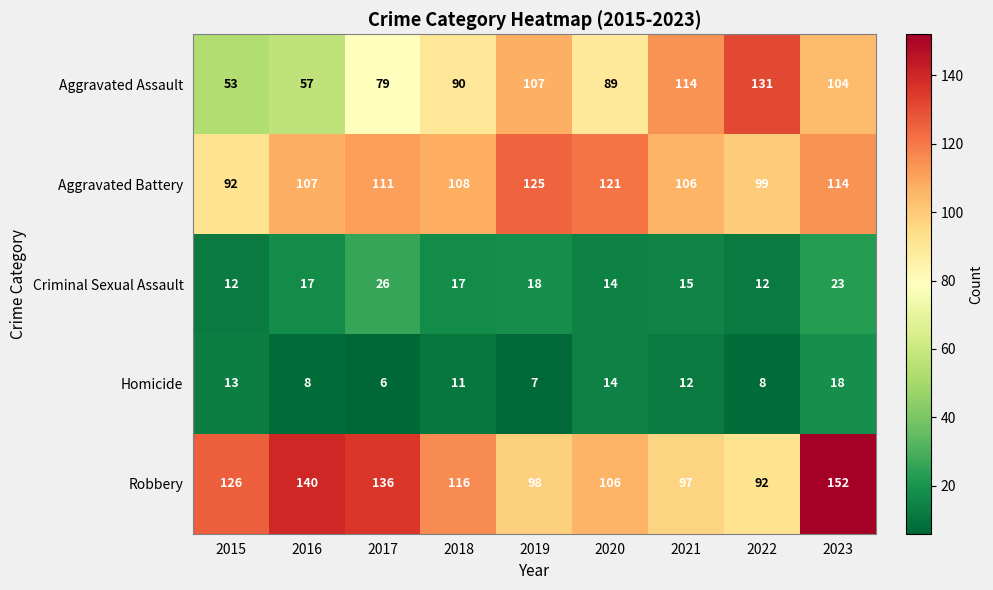

Read the Aggravated Assault value at 2018, to the nearest 10.

90